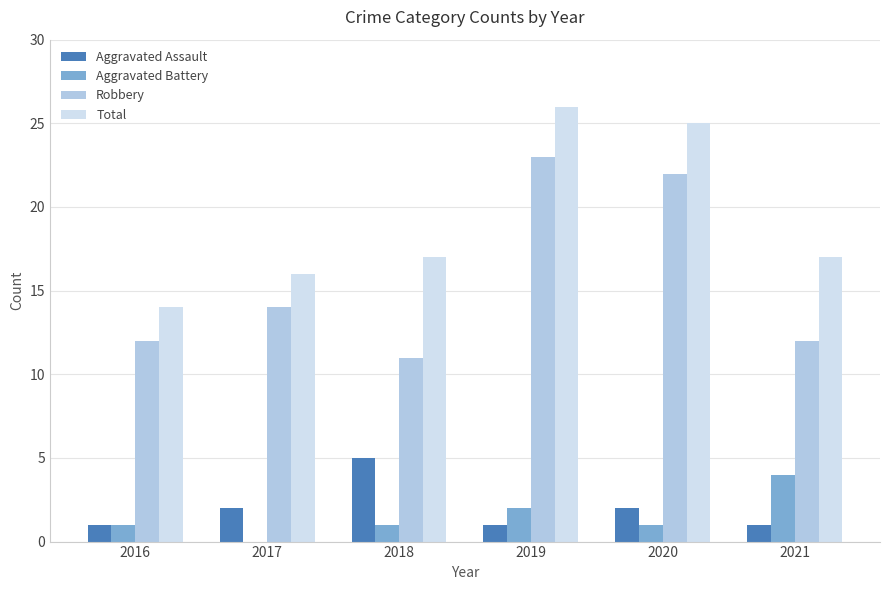

What value does the Total series have at 2020, to the nearest 5?

25